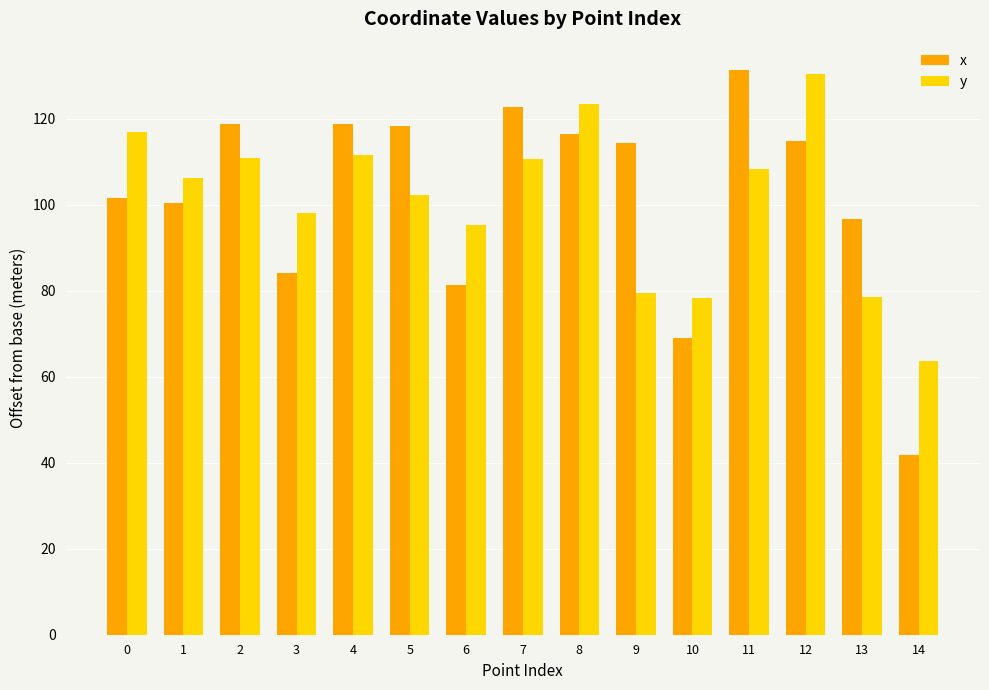

At 14, list the series in order from largest to smallest.

y, x